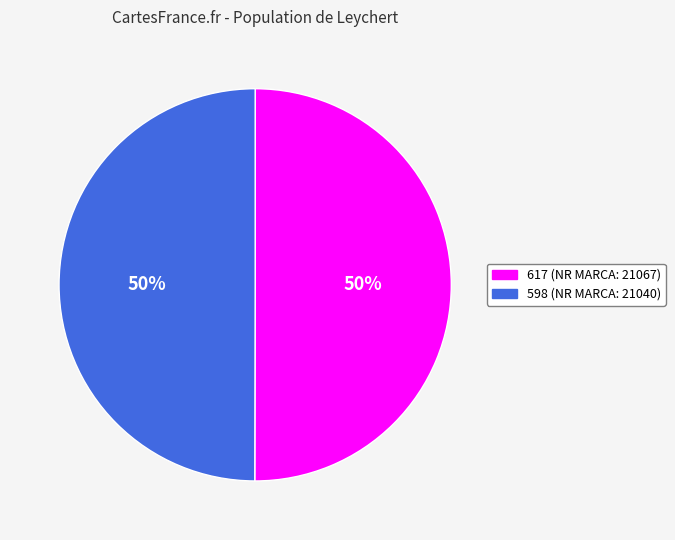

Is it true that 598 is 42% of the pie?

False